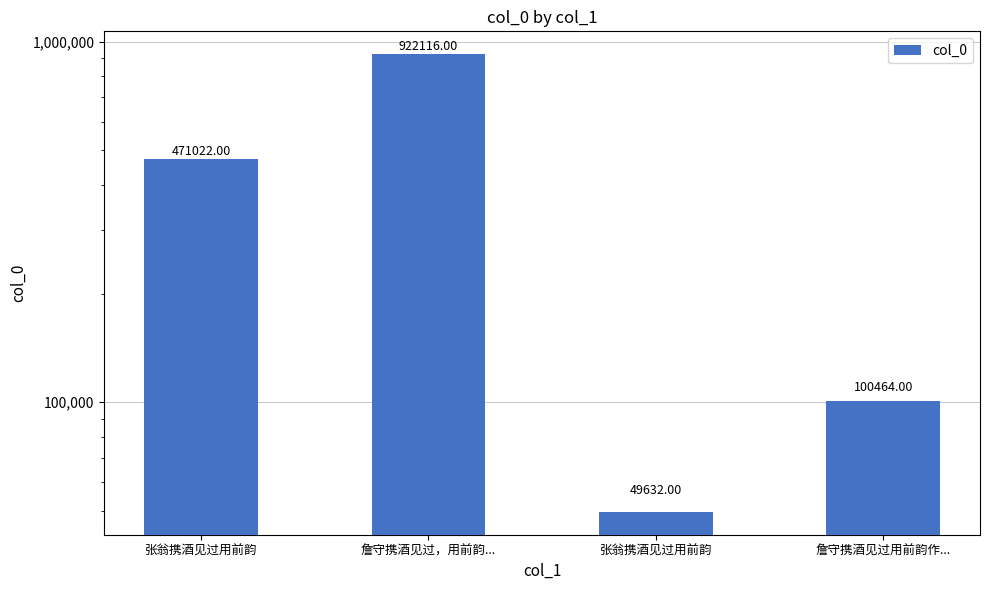

Rank the categories by value from lowest to highest.

张翁携酒见过用前韵, 詹守携酒见过用前韵作..., 张翁携酒见过用前韵, 詹守携酒见过，用前韵...